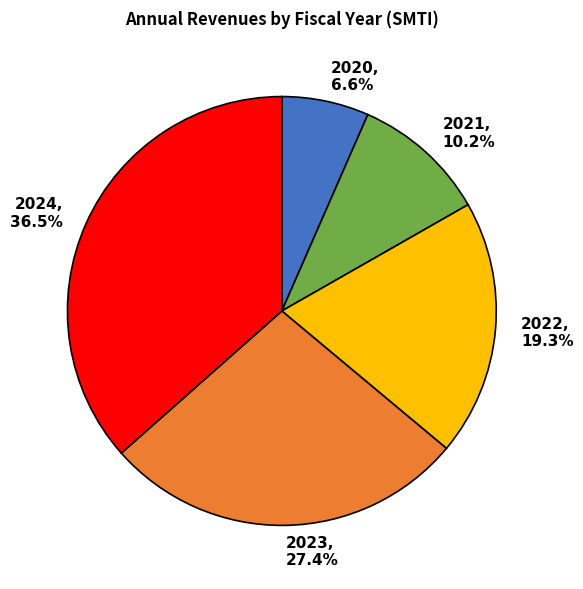

Approximately how many times larger is the value at 2020 compared to 2022?

0.3